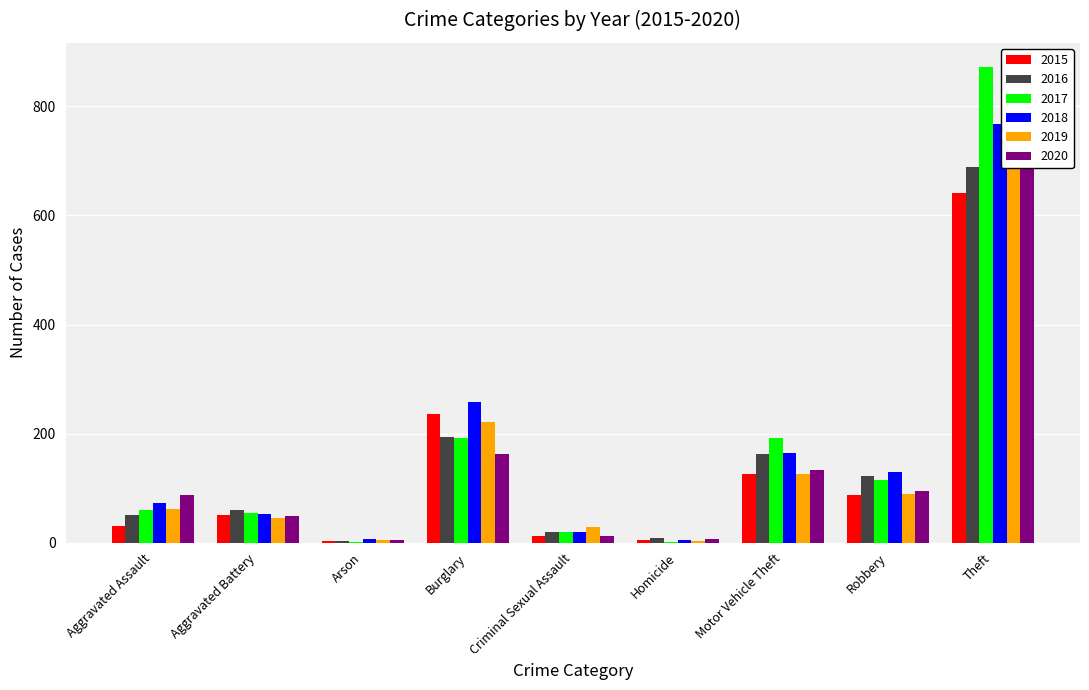

At Aggravated Assault, list the series in order from smallest to largest.

2015, 2016, 2017, 2019, 2018, 2020